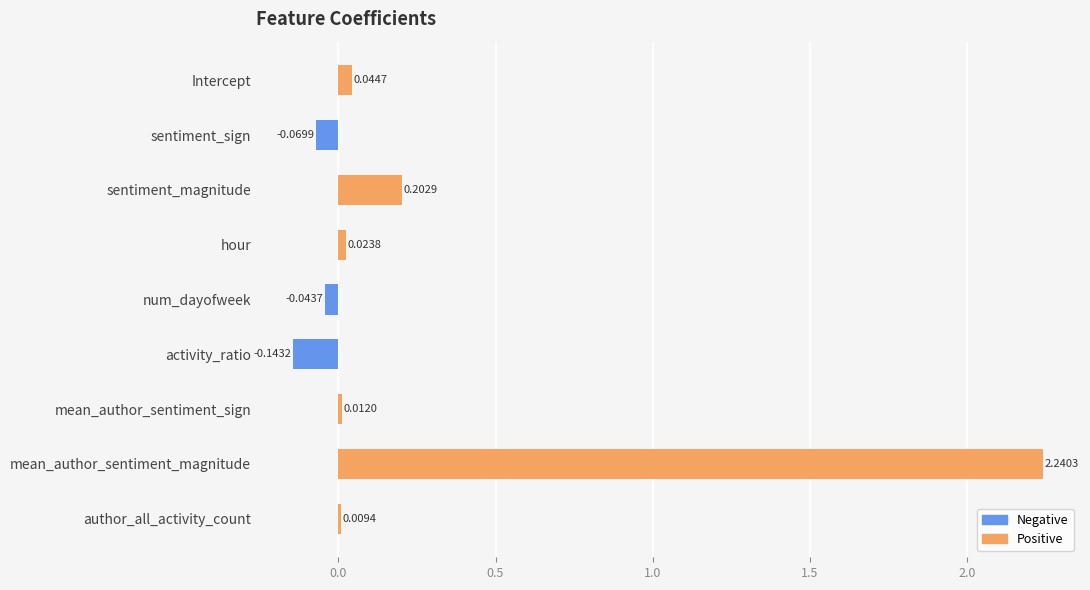

Which category has the highest value across all series?

mean_author_sentiment_magnitude